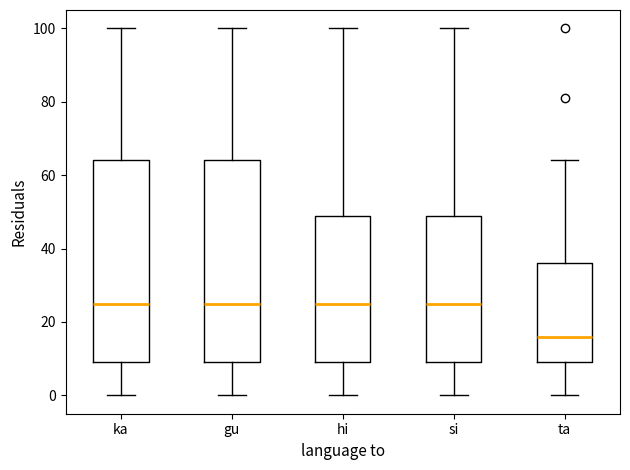

Reading left to right, read every box against the y-axis: the position of its median line, the range the box covers, and the ends of its whiskers. The values are not printed on the chart, so give them approximately, as read against the axis.

ka: median 26, box 10 to 64, whiskers 0 to 100
gu: median 26, box 10 to 64, whiskers 0 to 100
hi: median 26, box 10 to 50, whiskers 0 to 100
si: median 26, box 10 to 50, whiskers 0 to 100
ta: median 16, box 10 to 36, whiskers 0 to 64